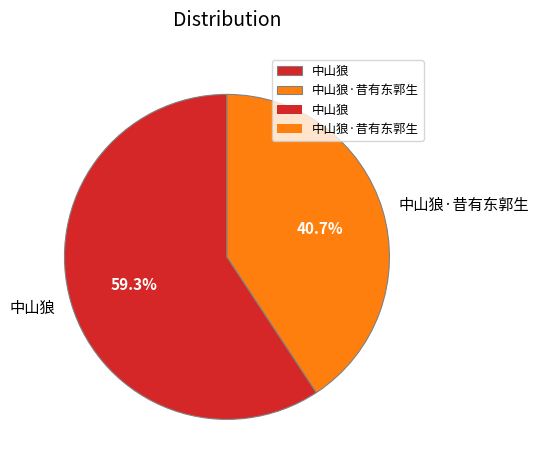

How many segments does this pie chart have?

2